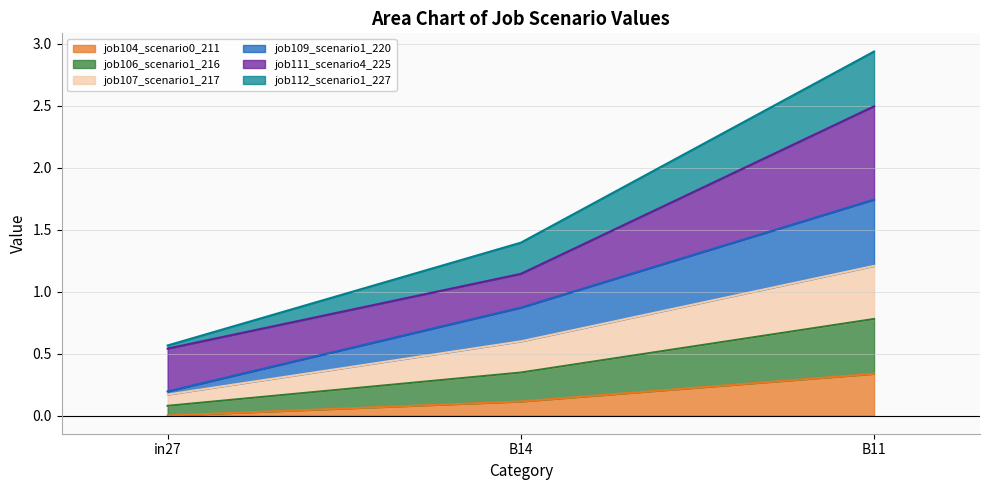

At which category is the sum across all series the highest?

B11